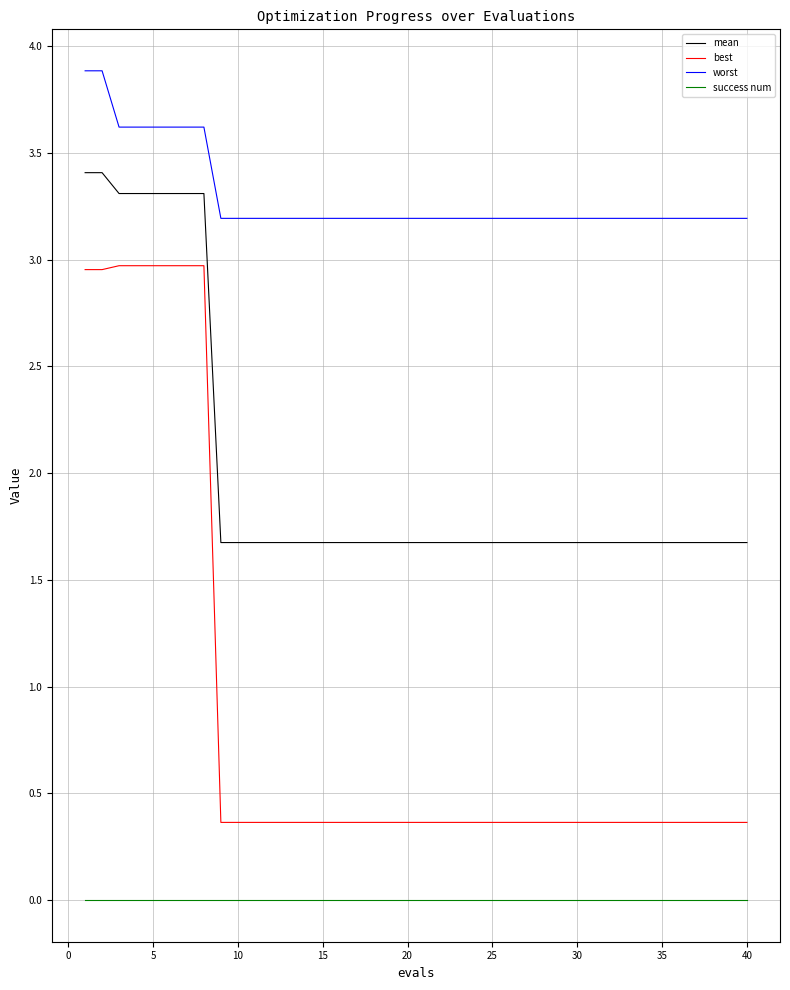

What are all the series names shown in the legend?

mean, best, worst, success num